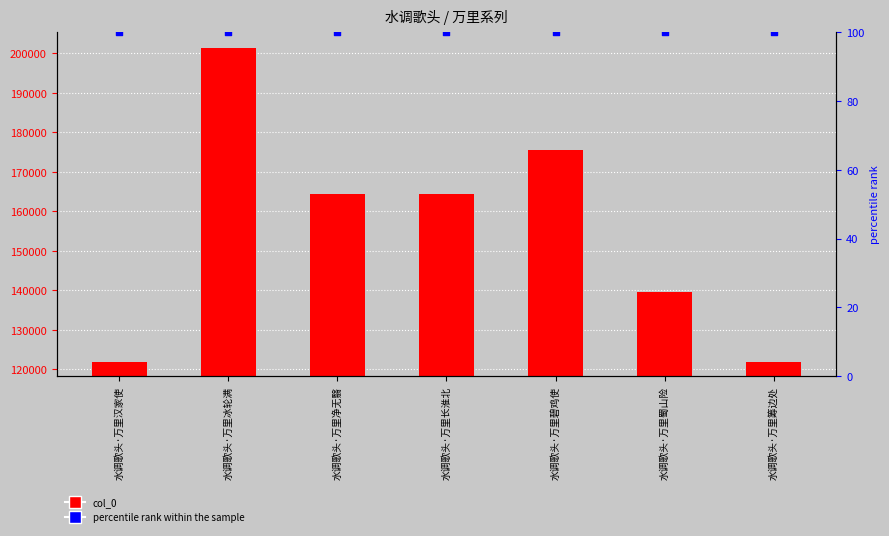

Which series has the largest total across all categories?

col_0